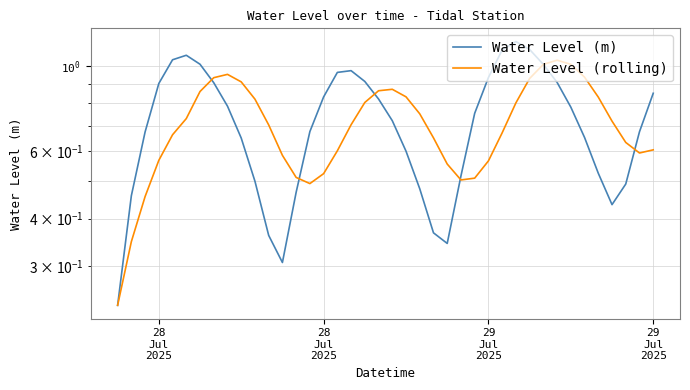

Reading left to right, what are all the values shown in this chart?

Water Level (m): 0.2	0.5	0.7	0.9	1.0	1.1	1.0	0.9	0.8	0.6	0.5	0.4	0.3	0.5	0.7	0.8	1.0	1.0	0.9	0.8	0.7	0.6	0.5	0.4	0.3	0.5	0.8	0.9	1.1	1.2	1.1	1.0	0.9	0.8	0.7	0.5	0.4	0.5	0.7	0.9
Water Level (rolling): 0.2	0.3	0.5	0.6	0.7	0.7	0.9	0.9	1.0	0.9	0.8	0.7	0.6	0.5	0.5	0.5	0.6	0.7	0.8	0.9	0.9	0.8	0.8	0.7	0.6	0.5	0.5	0.6	0.7	0.8	0.9	1.0	1.0	1.0	0.9	0.8	0.7	0.6	0.6	0.6